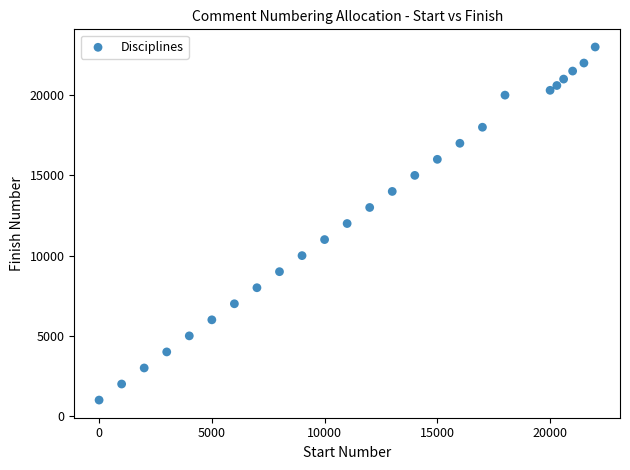

What is the range of Y values (max minus min)?

22000